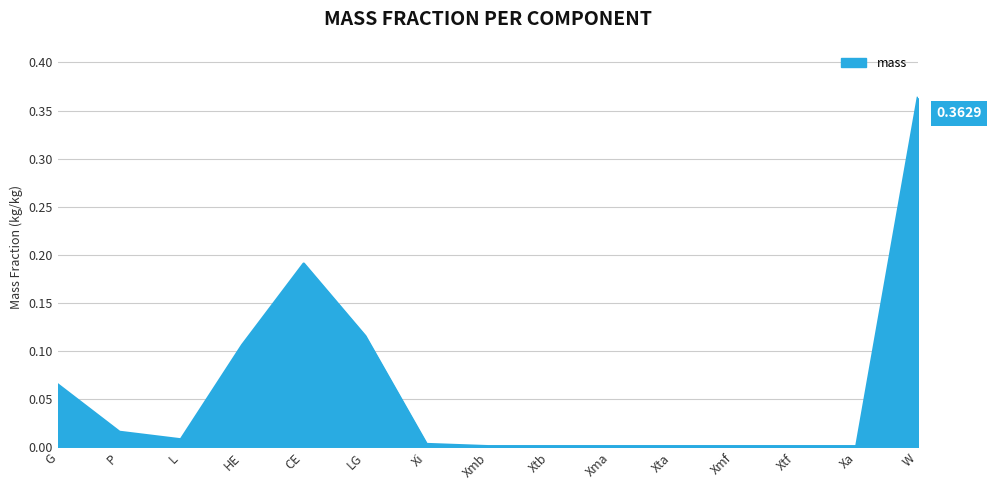

Where is the first local minimum?

L